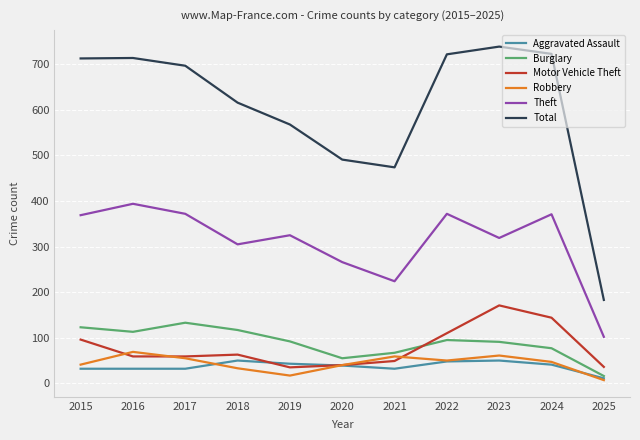

True or false: Motor Vehicle Theft and Burglary cross at least once.

True